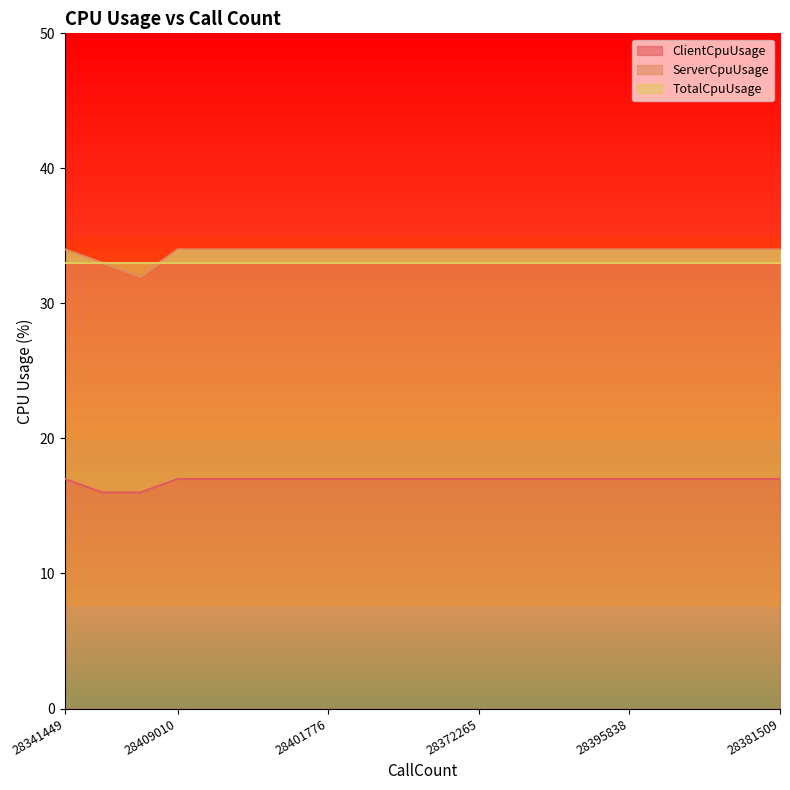

What is the average value of the ServerCpuUsage series?

17